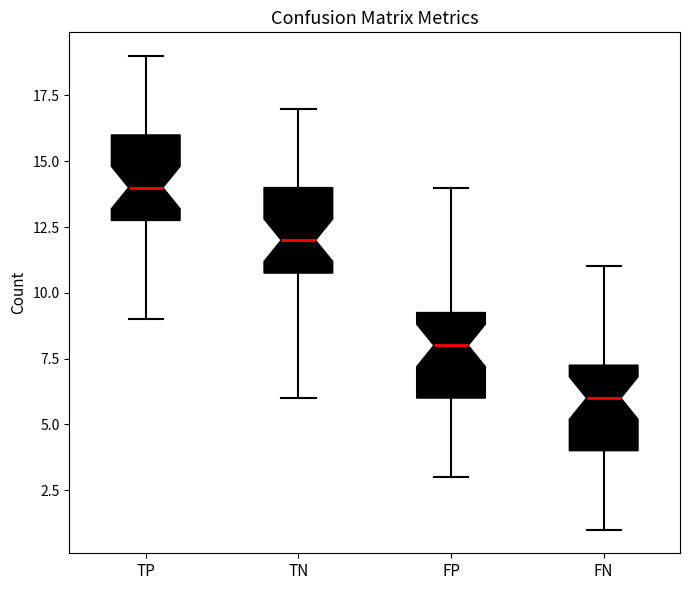

Reading left to right, read every box against the y-axis: the position of its median line, the range the box covers, and the ends of its whiskers. The values are not printed on the chart, so give them approximately, as read against the axis.

TP: median 14.0, box 13.0 to 16.0, whiskers 9.0 to 19.0
TN: median 12.0, box 11.0 to 14.0, whiskers 6.0 to 17.0
FP: median 8.0, box 6.0 to 9.5, whiskers 3.0 to 14.0
FN: median 6.0, box 4.0 to 7.5, whiskers 1.0 to 11.0